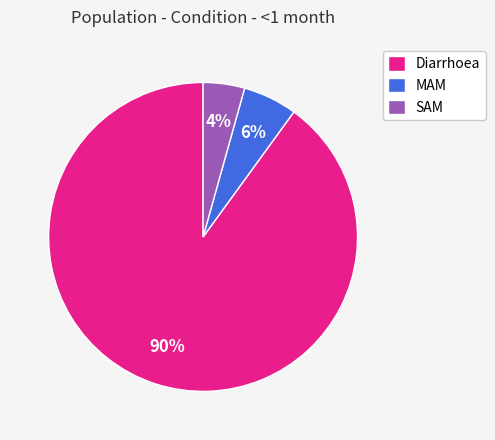

Does Diarrhoea represent more than half of the total?

Yes